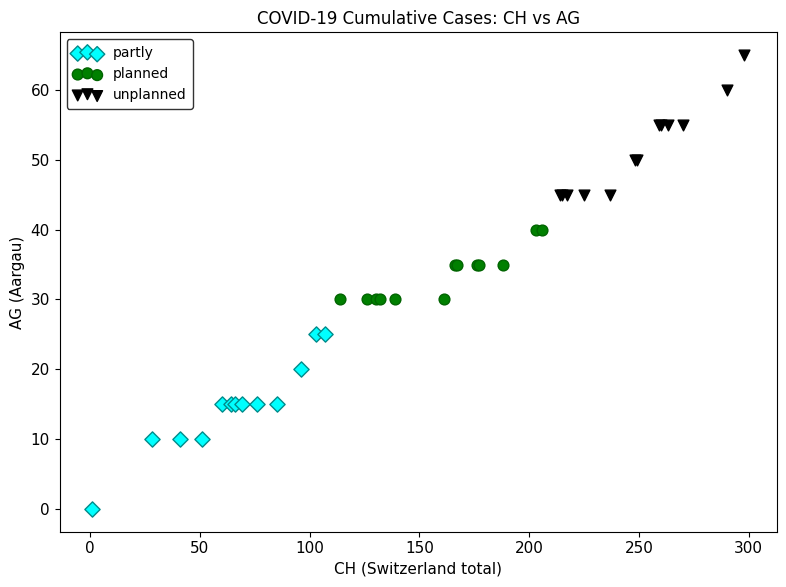

Which series contains the lowest Y value?

partly